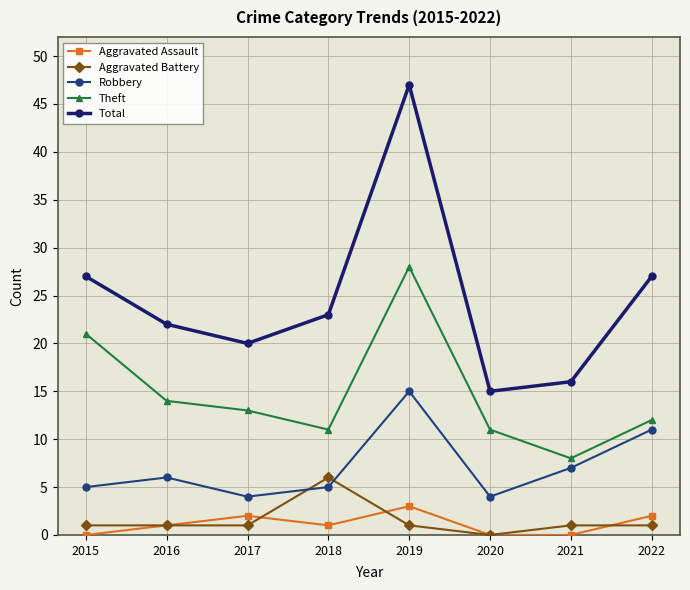

What are all the series names shown in the legend?

Aggravated Assault, Aggravated Battery, Robbery, Theft, Total